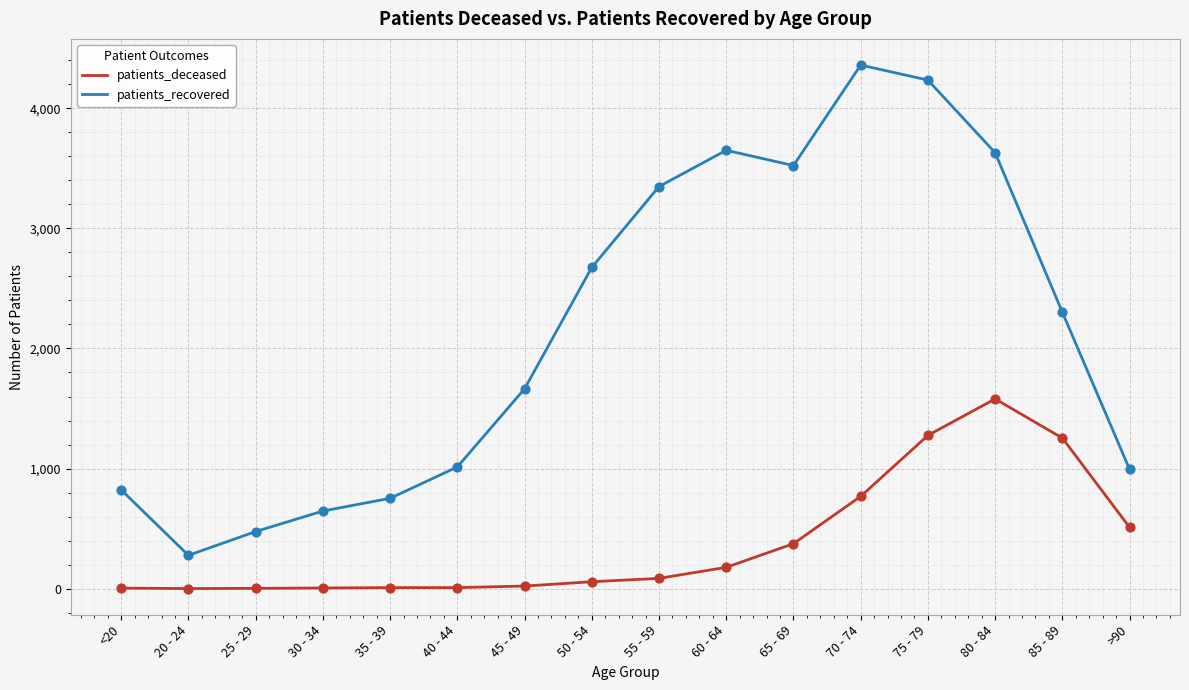

Which series has the largest total across all categories?

patients_recovered